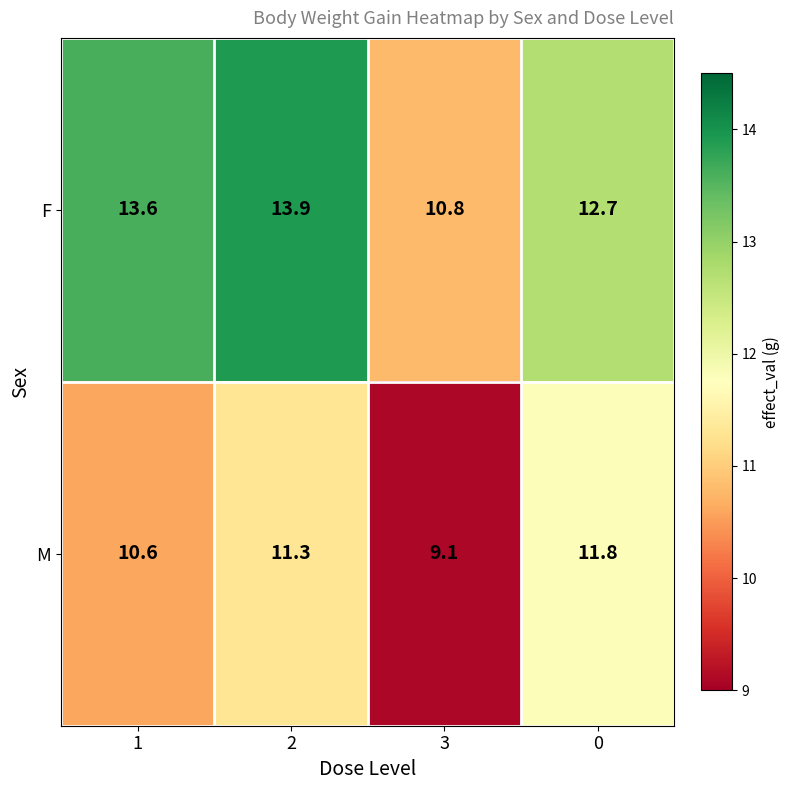

At which category does the chart reach its minimum across all series?

3